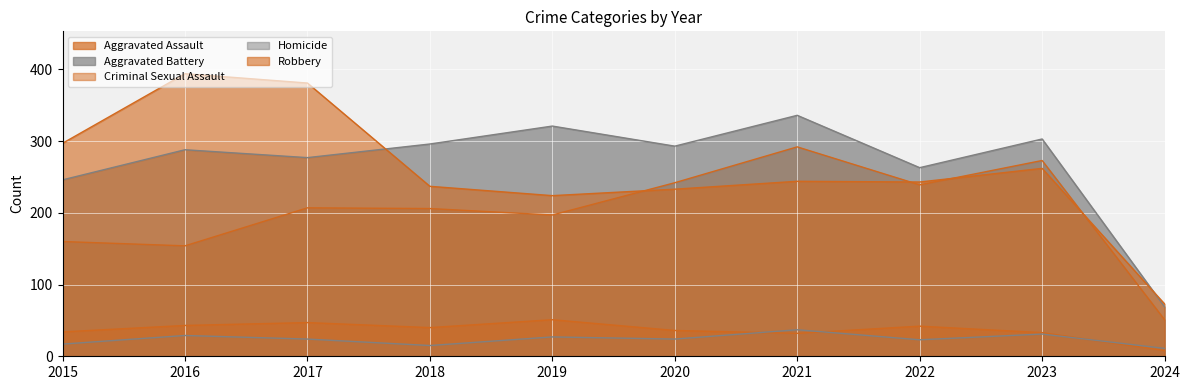

Which series has the widest spread of values?

Robbery